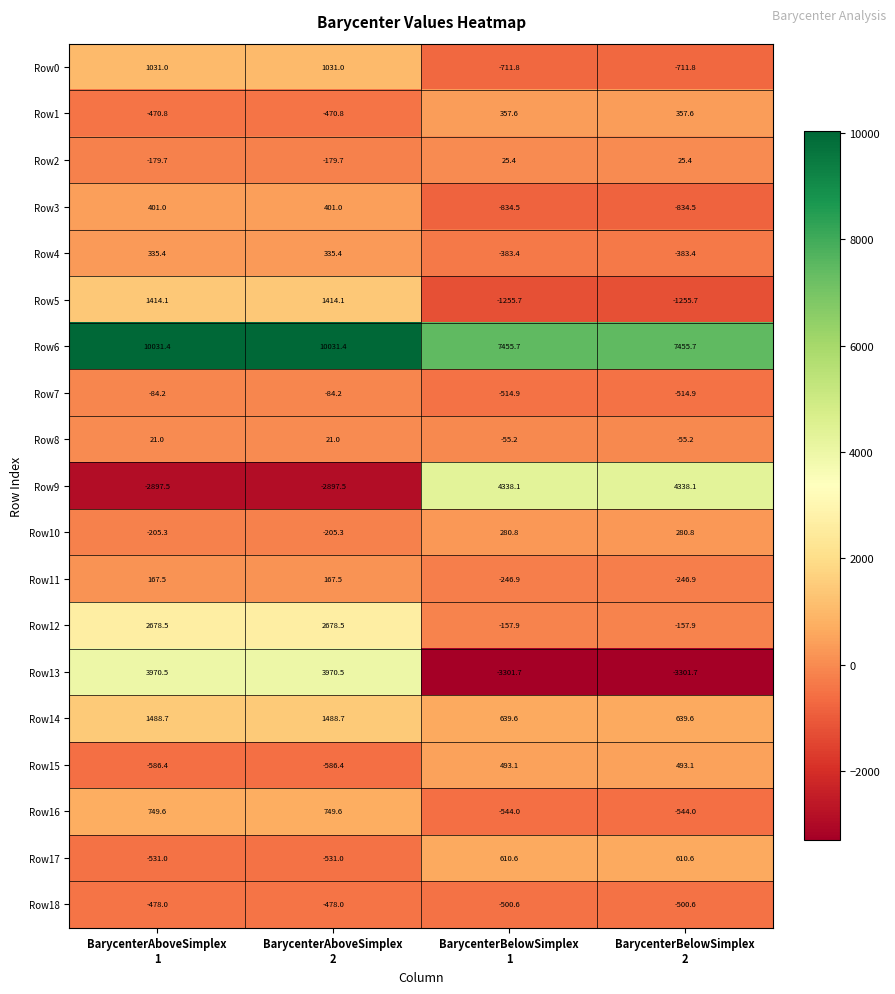

Which series has the widest spread of values?

Row13